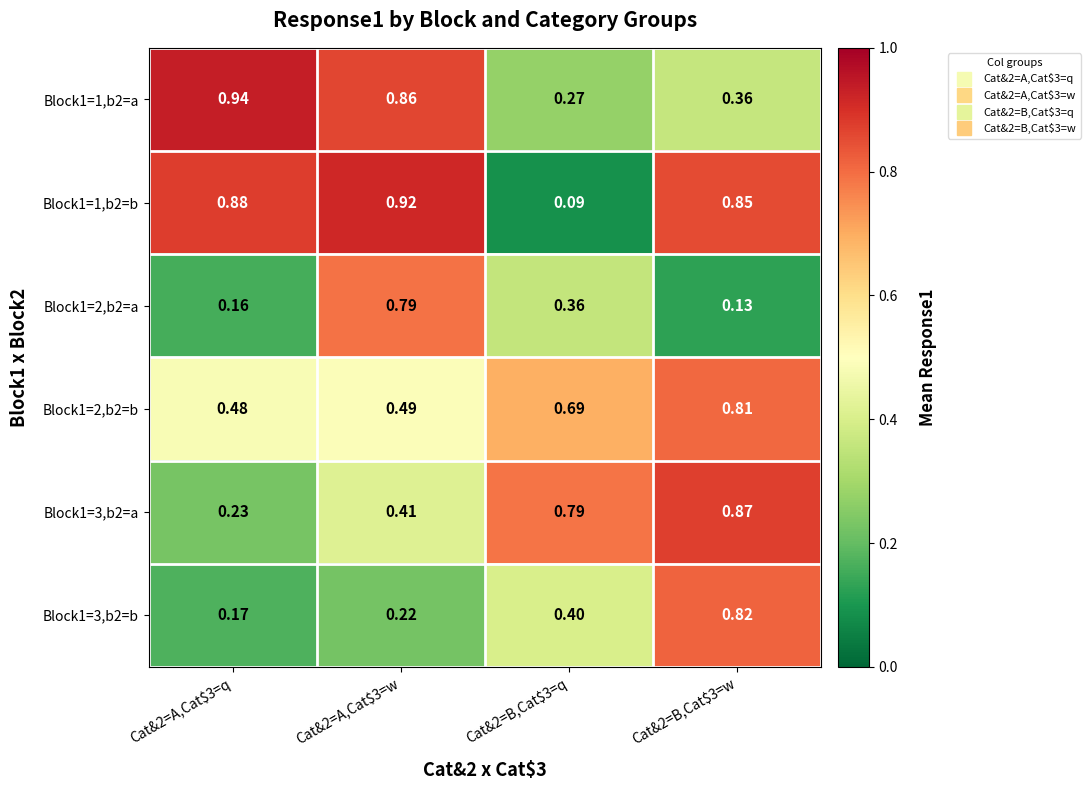

Reading right to left, extract all data points from this chart.

Block1=1,b2=a: Cat&2=B,Cat$3=w=0.4	Cat&2=B,Cat$3=q=0.3	Cat&2=A,Cat$3=w=0.9	Cat&2=A,Cat$3=q=0.9
Block1=1,b2=b: Cat&2=B,Cat$3=w=0.8	Cat&2=B,Cat$3=q=0.1	Cat&2=A,Cat$3=w=0.9	Cat&2=A,Cat$3=q=0.9
Block1=2,b2=a: Cat&2=B,Cat$3=w=0.1	Cat&2=B,Cat$3=q=0.4	Cat&2=A,Cat$3=w=0.8	Cat&2=A,Cat$3=q=0.2
Block1=2,b2=b: Cat&2=B,Cat$3=w=0.8	Cat&2=B,Cat$3=q=0.7	Cat&2=A,Cat$3=w=0.5	Cat&2=A,Cat$3=q=0.5
Block1=3,b2=a: Cat&2=B,Cat$3=w=0.9	Cat&2=B,Cat$3=q=0.8	Cat&2=A,Cat$3=w=0.4	Cat&2=A,Cat$3=q=0.2
Block1=3,b2=b: Cat&2=B,Cat$3=w=0.8	Cat&2=B,Cat$3=q=0.4	Cat&2=A,Cat$3=w=0.2	Cat&2=A,Cat$3=q=0.2